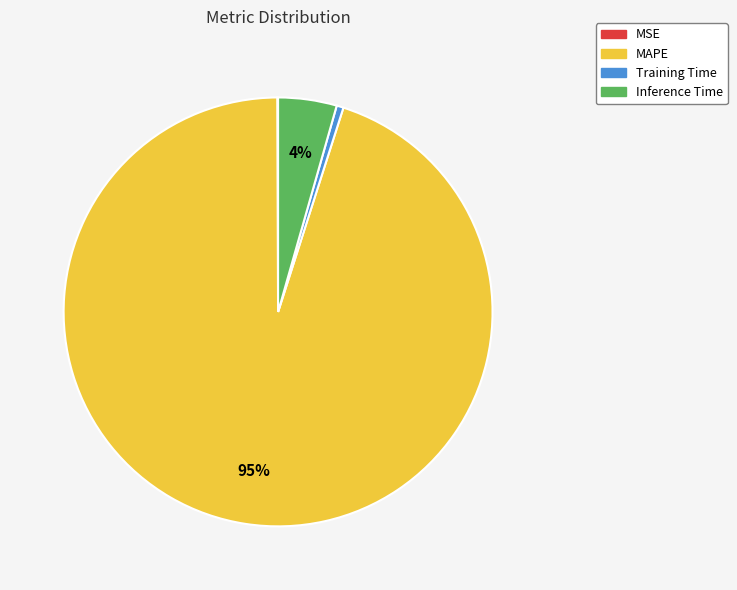

To the nearest percent, what is the difference between the largest and smallest slice percentages?

95%